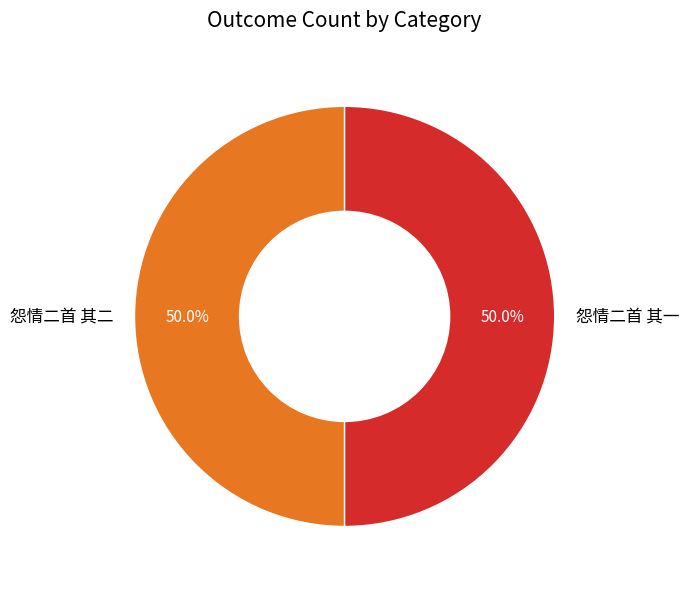

What percentage is the 怨情二首 其一 slice, to the nearest percent?

50%